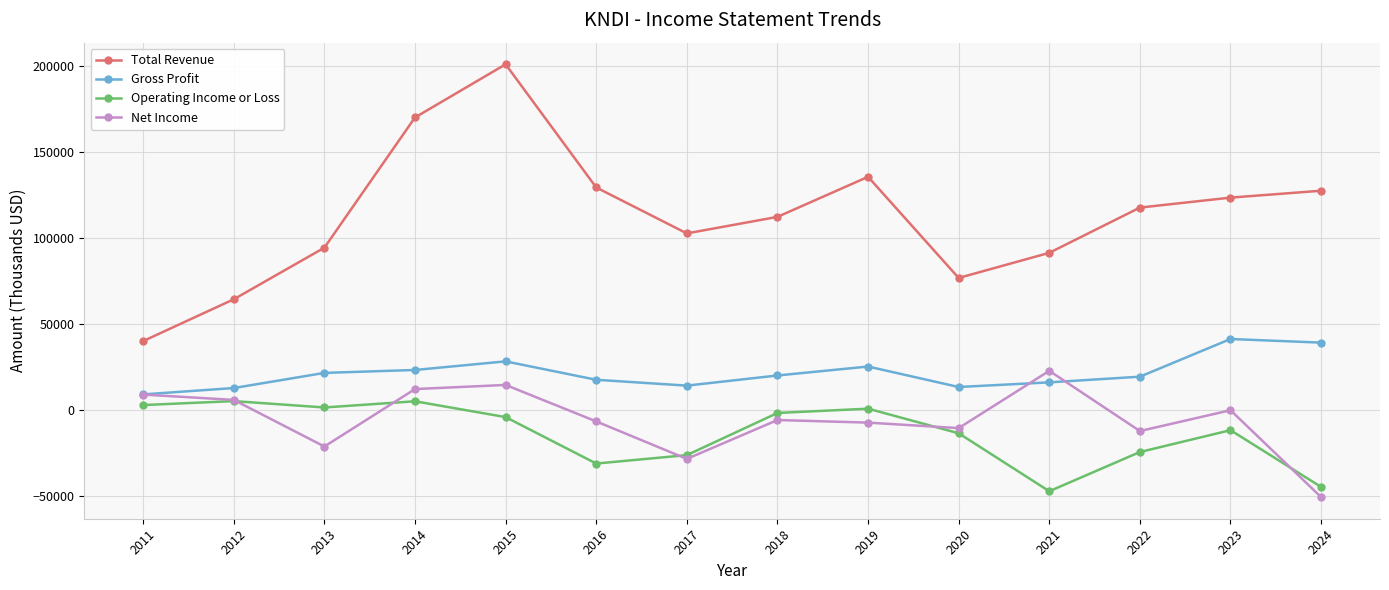

True or false: Total Revenue and Operating Income or Loss cross at least once.

False